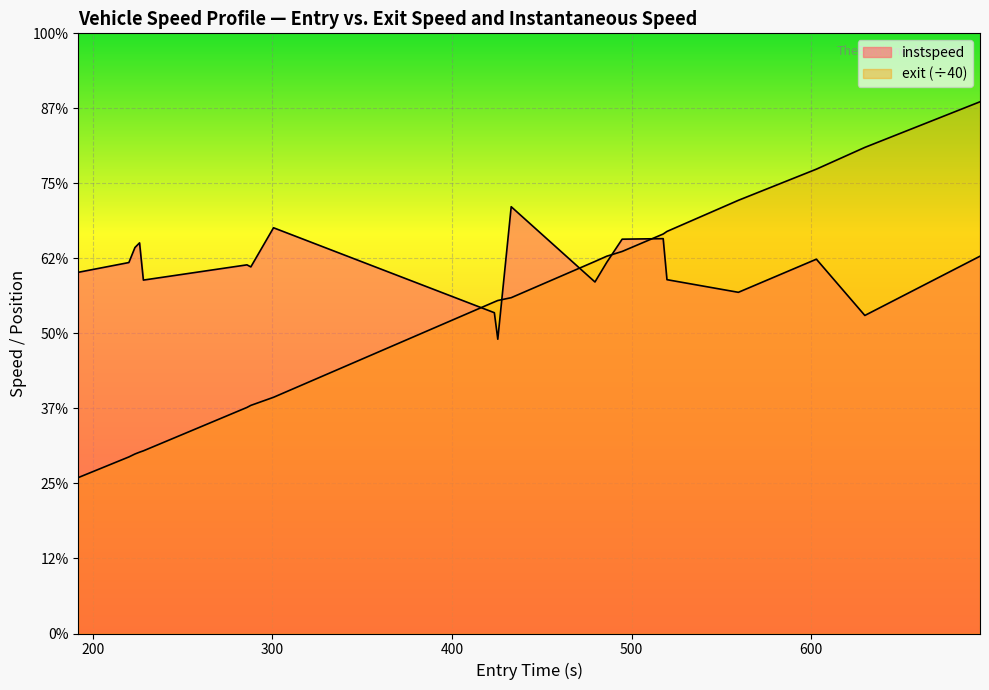

Which series has the largest total across all categories?

instspeed